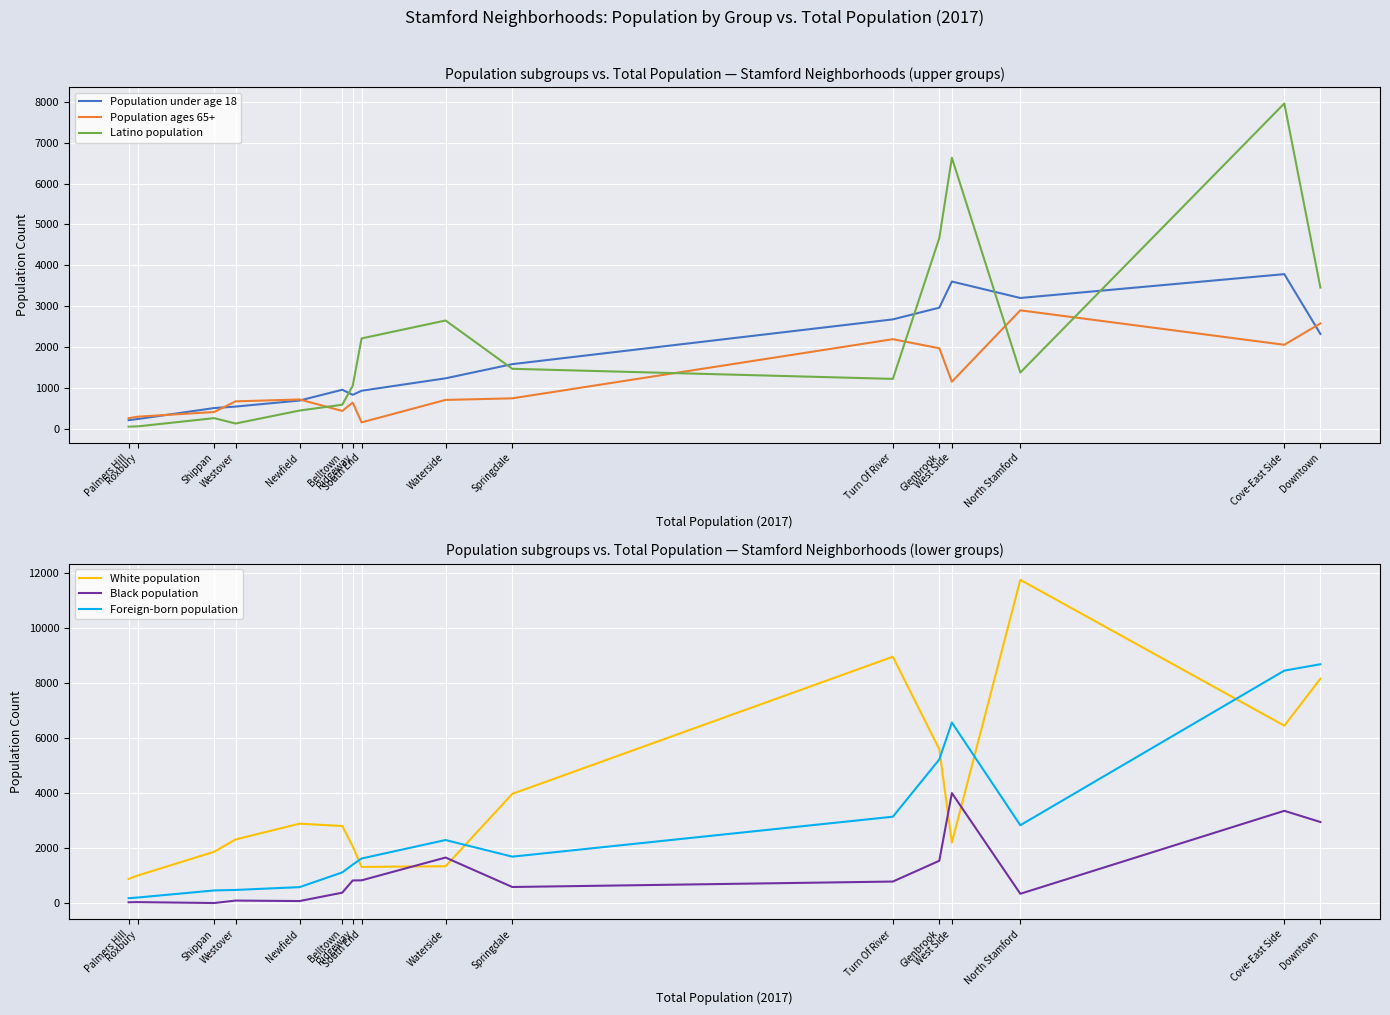

How many series are shown in this chart?

6